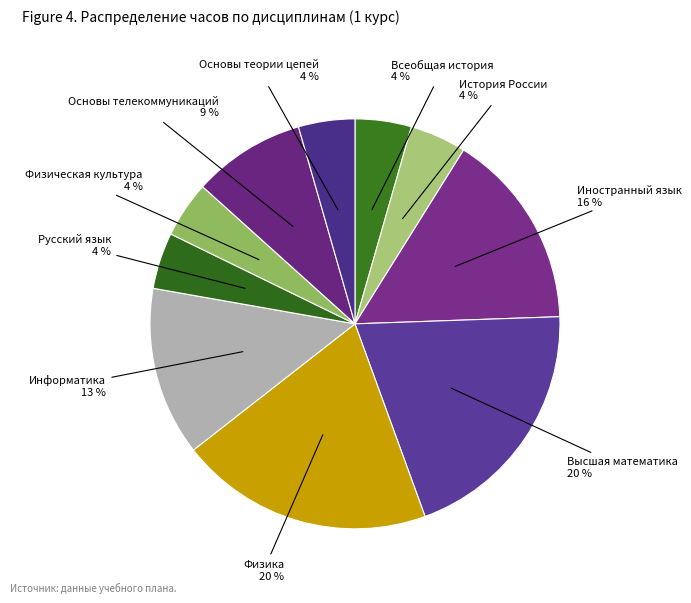

Do История России and Основы телекоммуникаций together represent more than half of the pie?

No